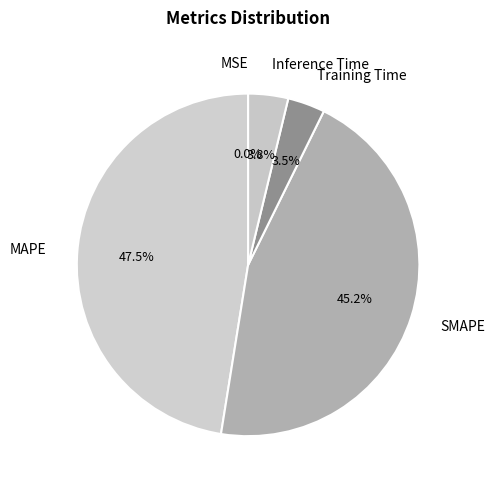

Which has a higher value, Training Time or MAPE?

MAPE